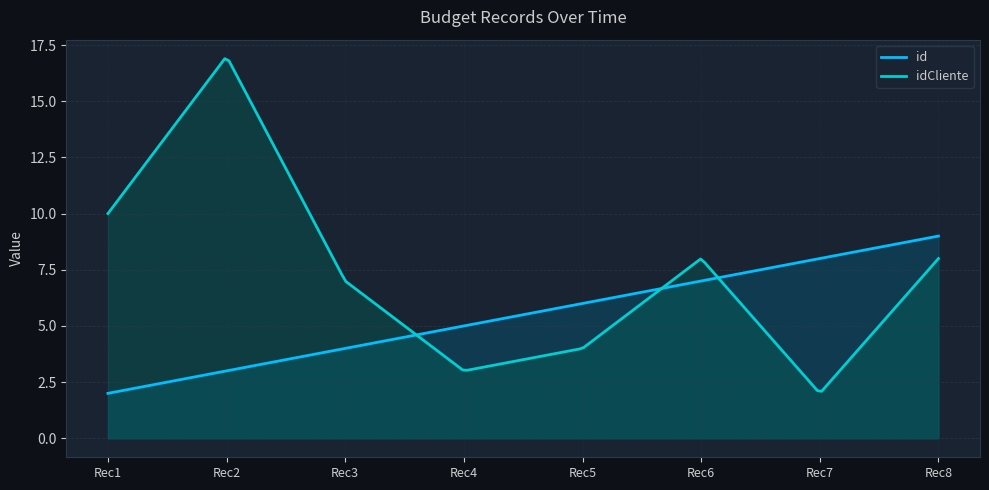

How many lines are shown in the chart?

2